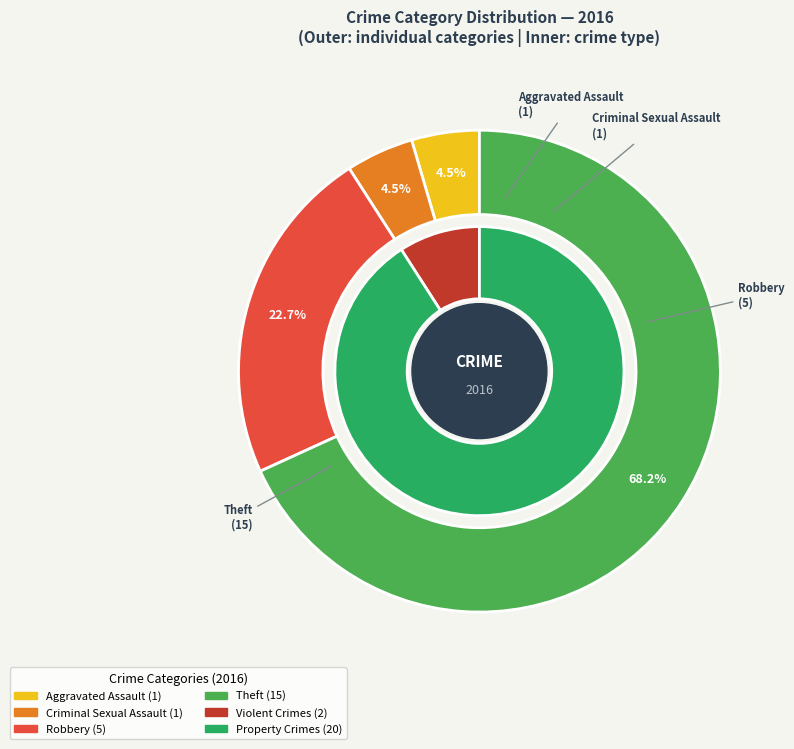

Is there any slice that represents more than half of the pie?

Yes